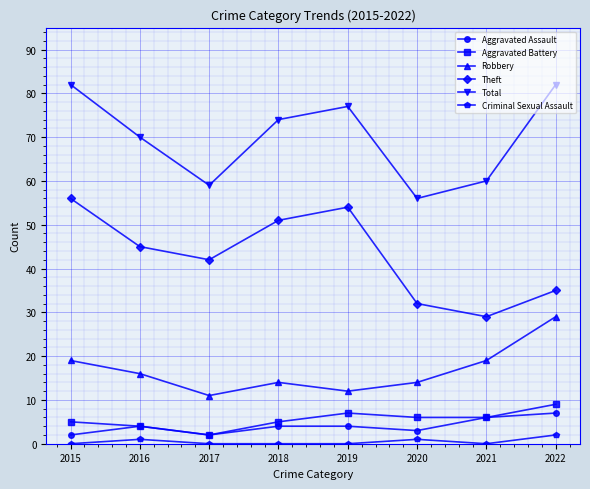

Which series changed the most between 2018 and 2021?

Theft